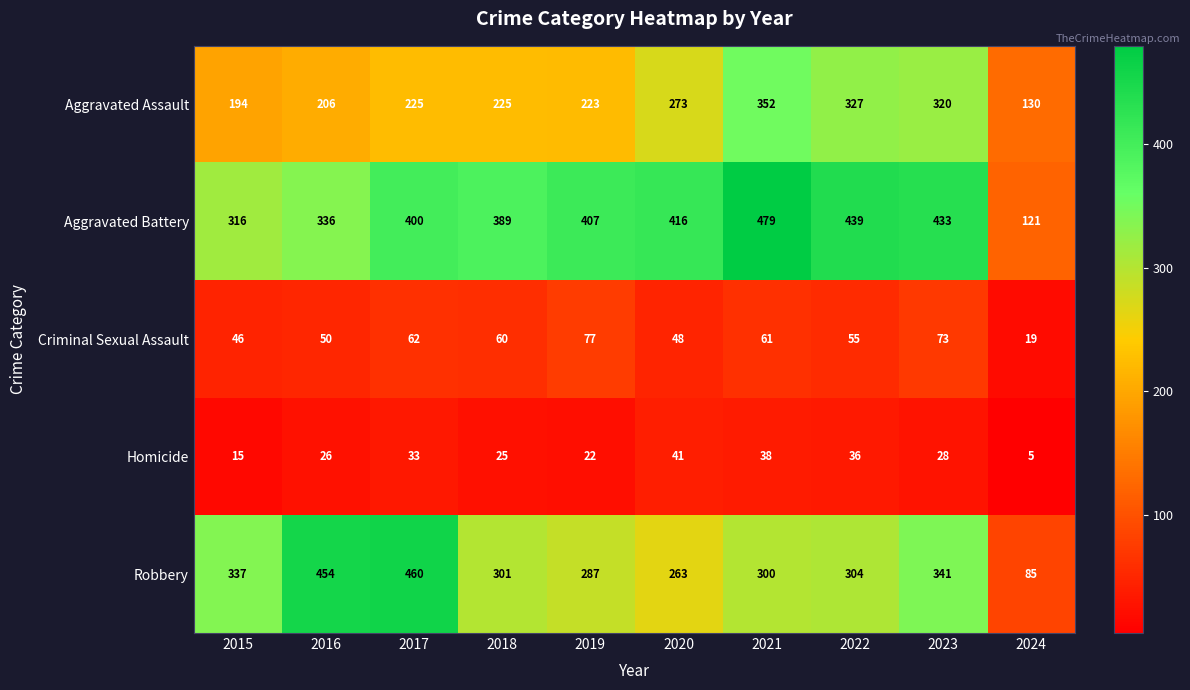

What is the sum of all Homicide values?

269